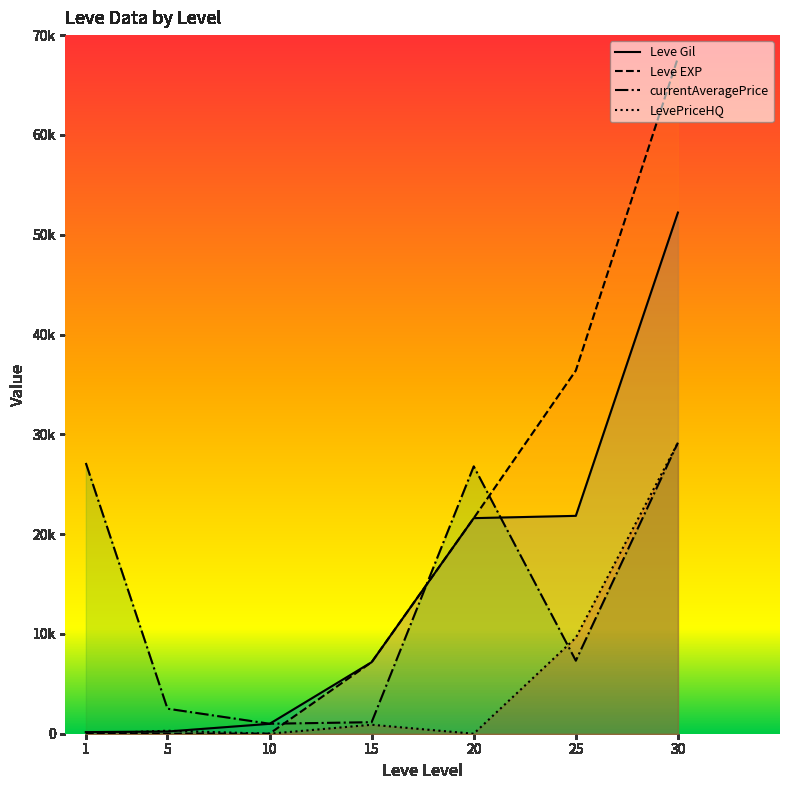

Count the number of data series in this chart.

4